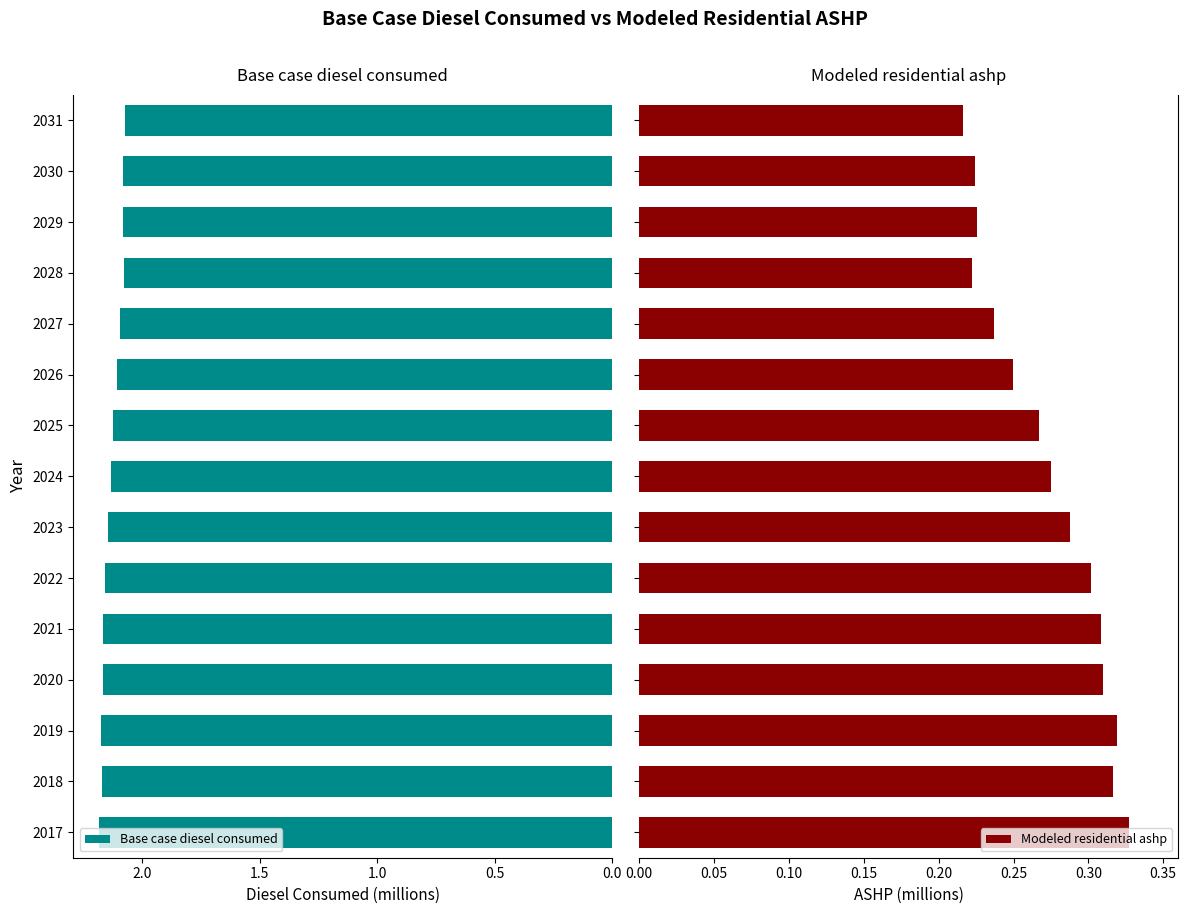

How many distinct data groups are displayed?

2